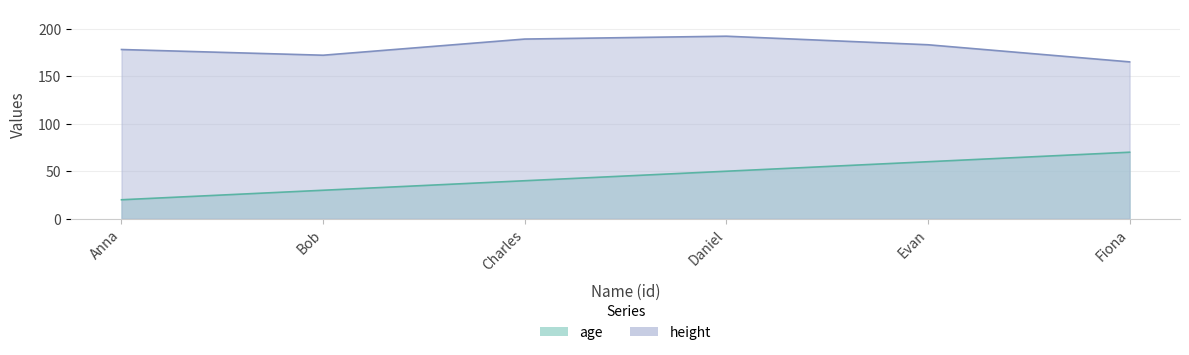

What is the minimum value for height?

165